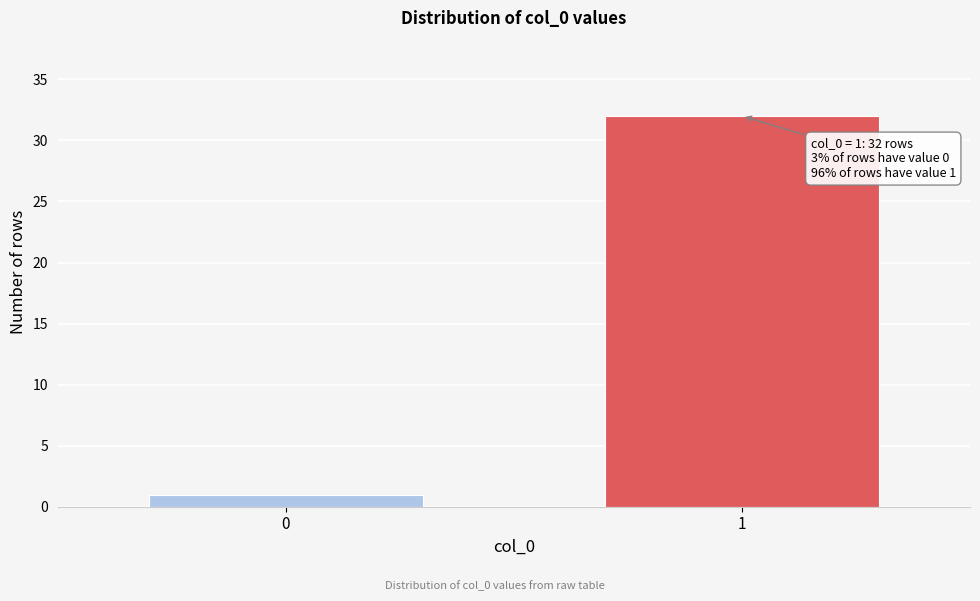

Reading left to right, list all the values displayed in this chart.

0=1	1=32